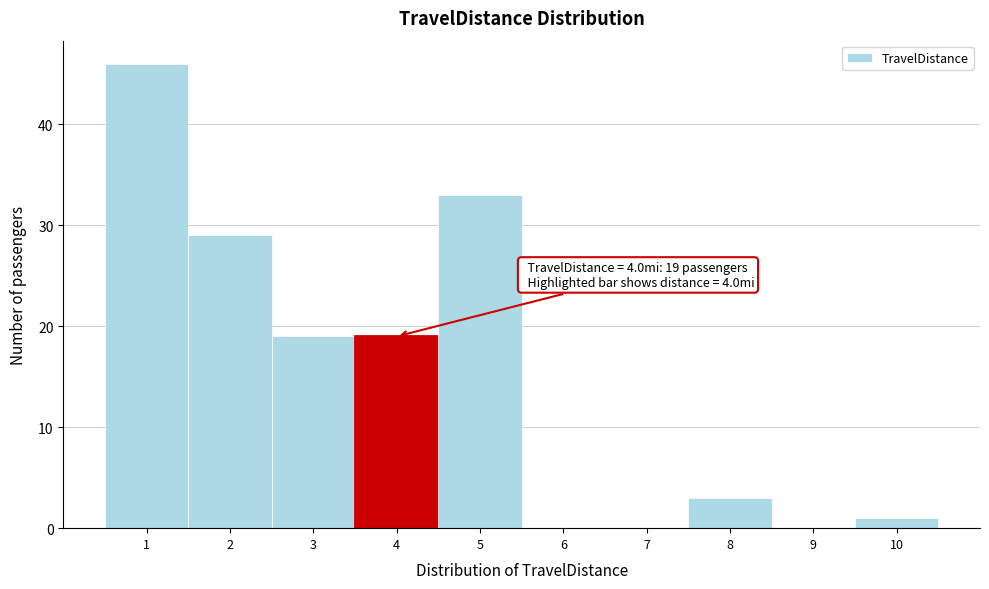

Reading left to right, extract all data points from this chart.

1=46	2=29	3=19	4=19	5=33	6=0	7=0	8=3	9=0	10=1